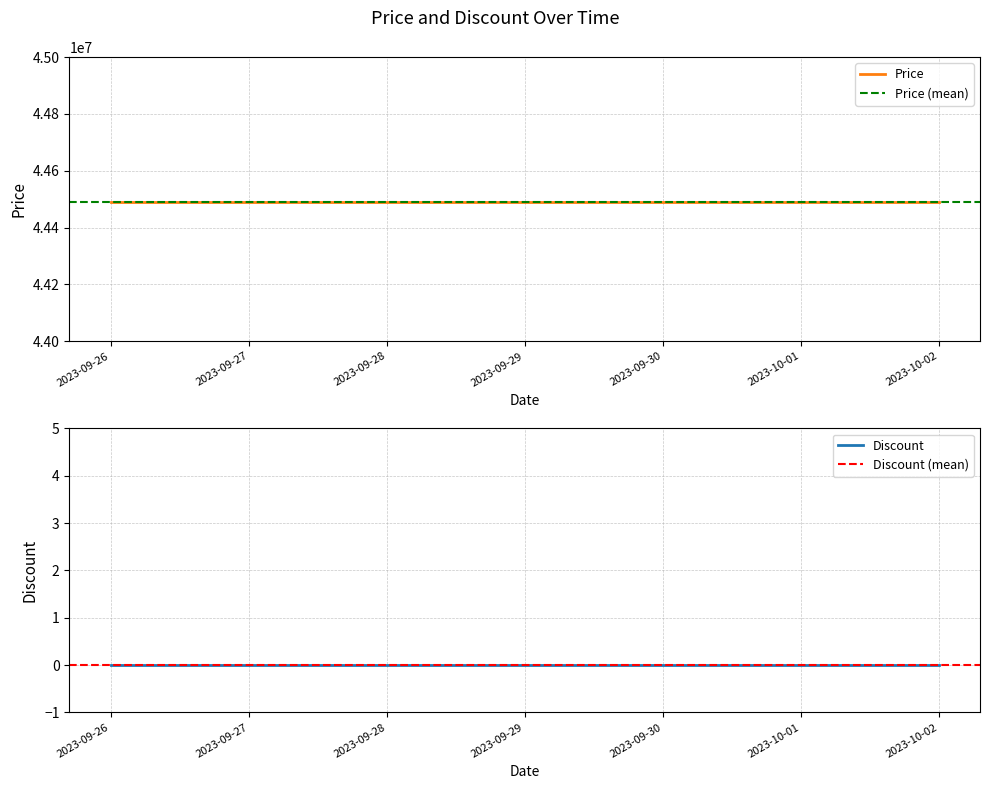

List the labels in order of Price value, largest first.

2023-09-26, 2023-09-27, 2023-09-28, 2023-09-29, 2023-09-30, 2023-10-01, 2023-10-02